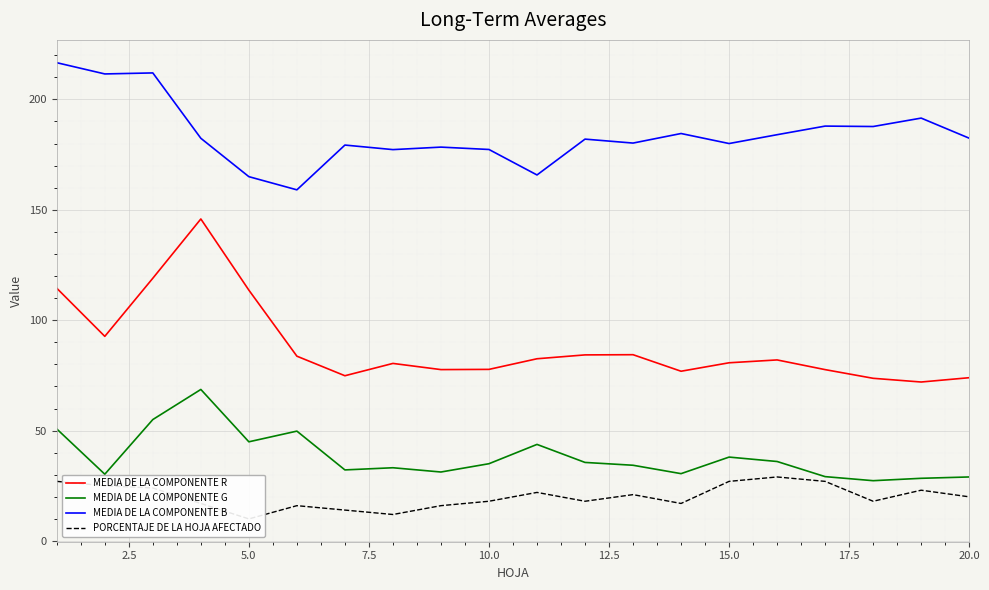

True or false: MEDIA DE LA COMPONENTE R and MEDIA DE LA COMPONENTE G cross at least once.

False